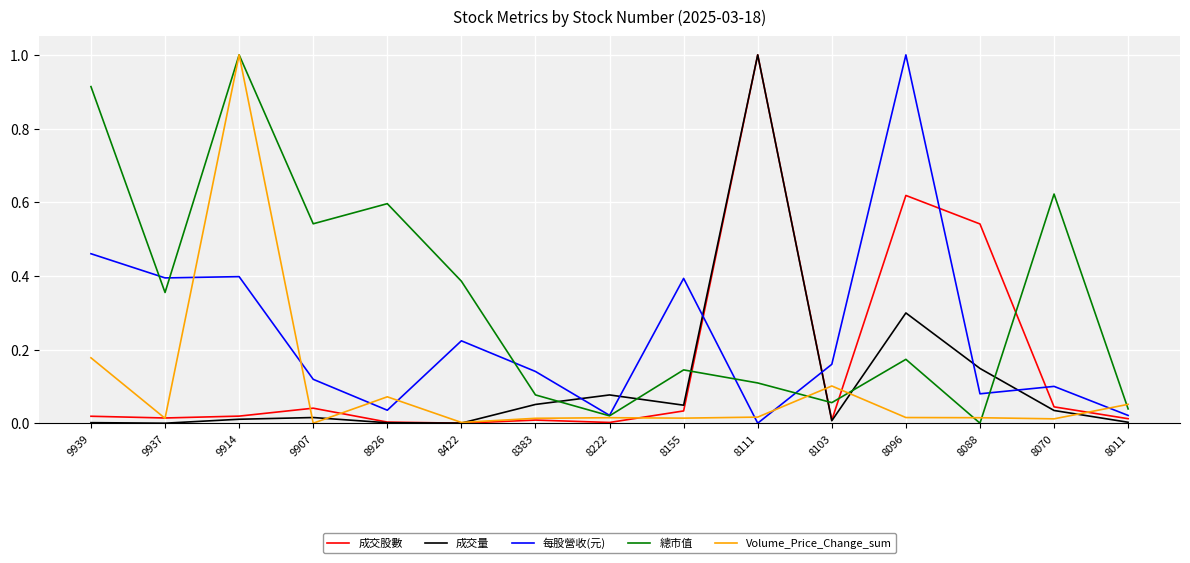

Is the value of Volume_Price_Change_sum at 8103 greater than the value of 每股營收(元) at 8103?

No